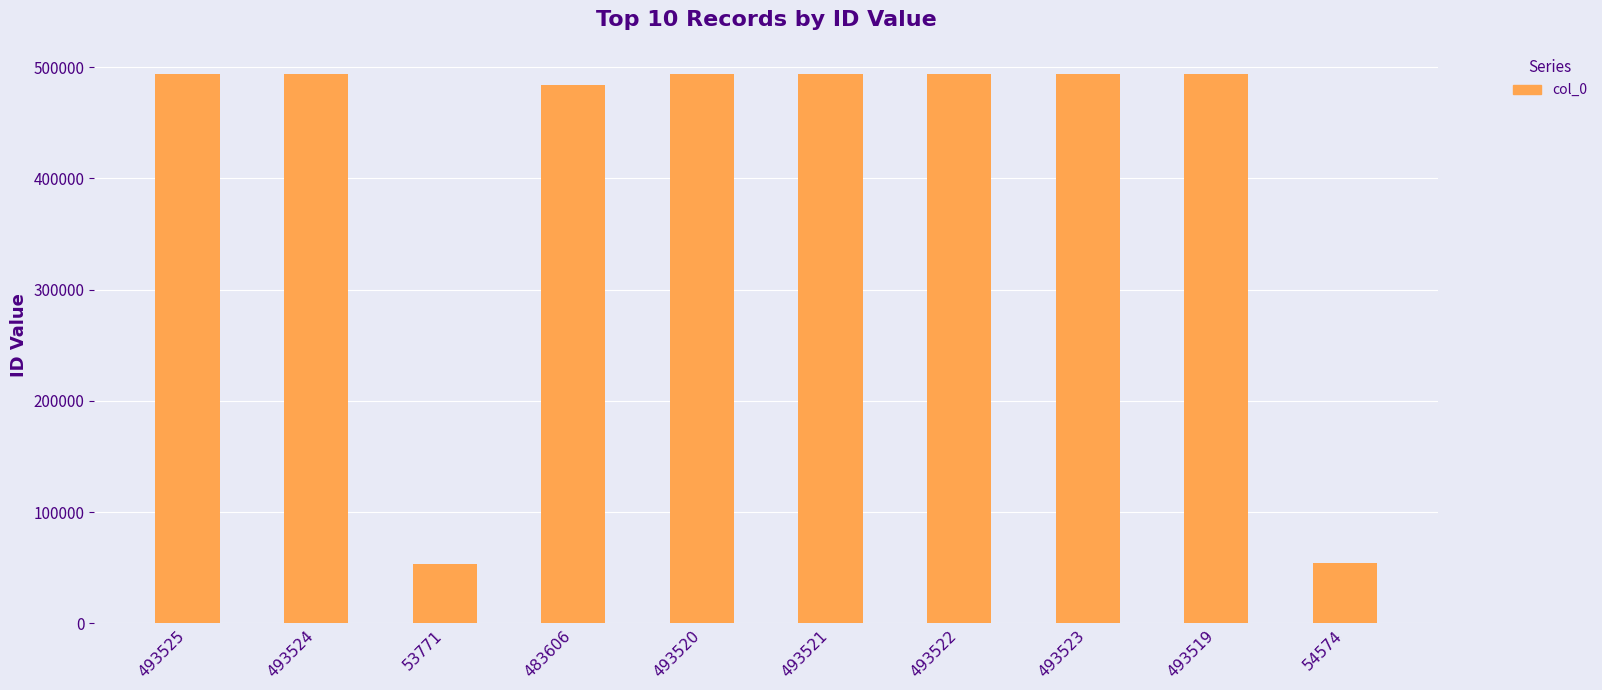

What value does the data have at 483606, to the nearest 50?

483600